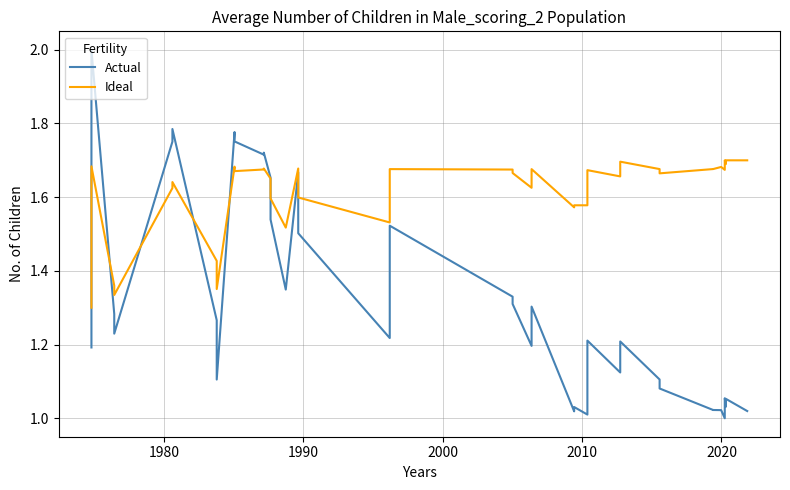

Is this an area chart (filled region under the line)?

No